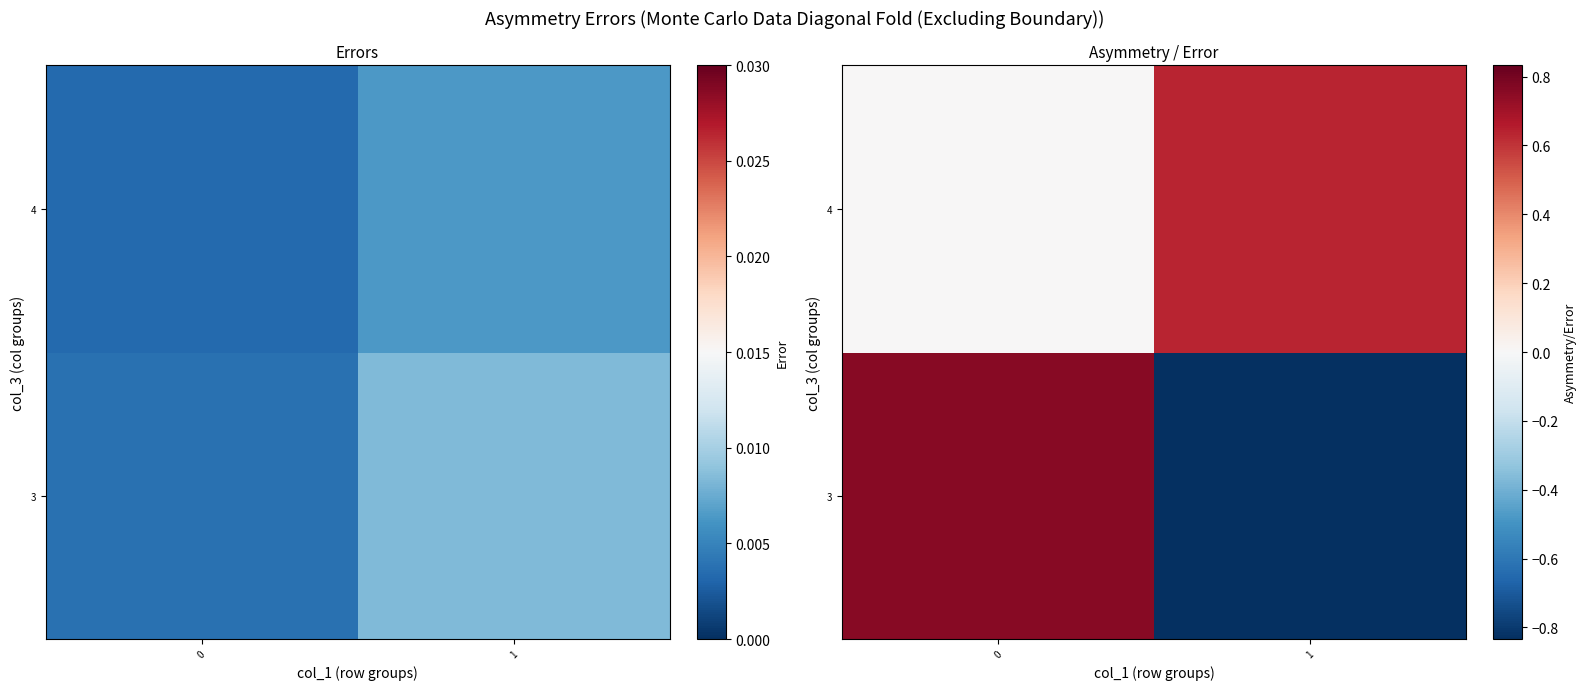

Count the number of data series in this chart.

2